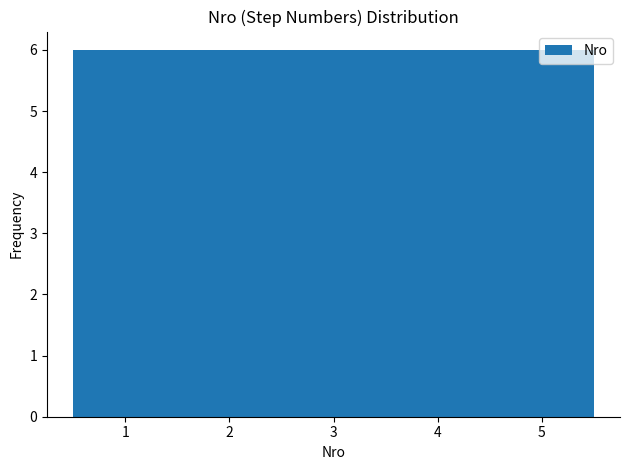

Reading left to right, list every bar in this chart as the range it spans on the x-axis followed by its height. The values are not printed on the chart, so give them approximately, as read against the axis.

0.5 to 1.5: 6
1.5 to 2.5: 6
2.5 to 3.5: 6
3.5 to 4.5: 6
4.5 to 5.5: 6